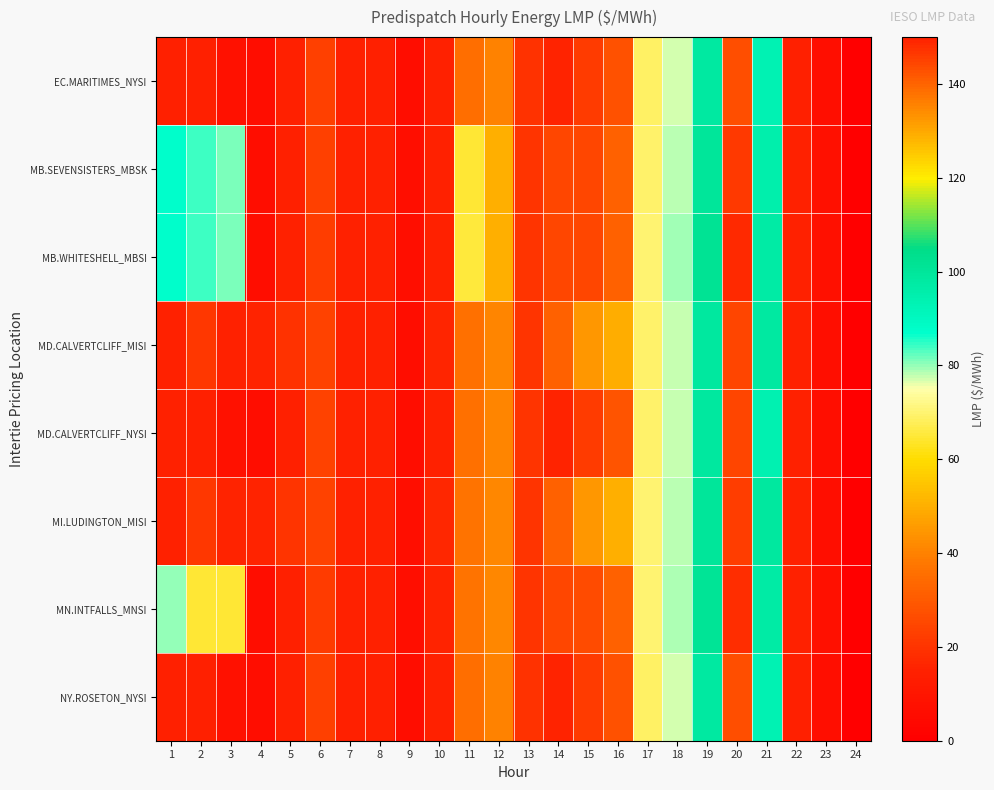

Between 15 and 5, which is larger?

15